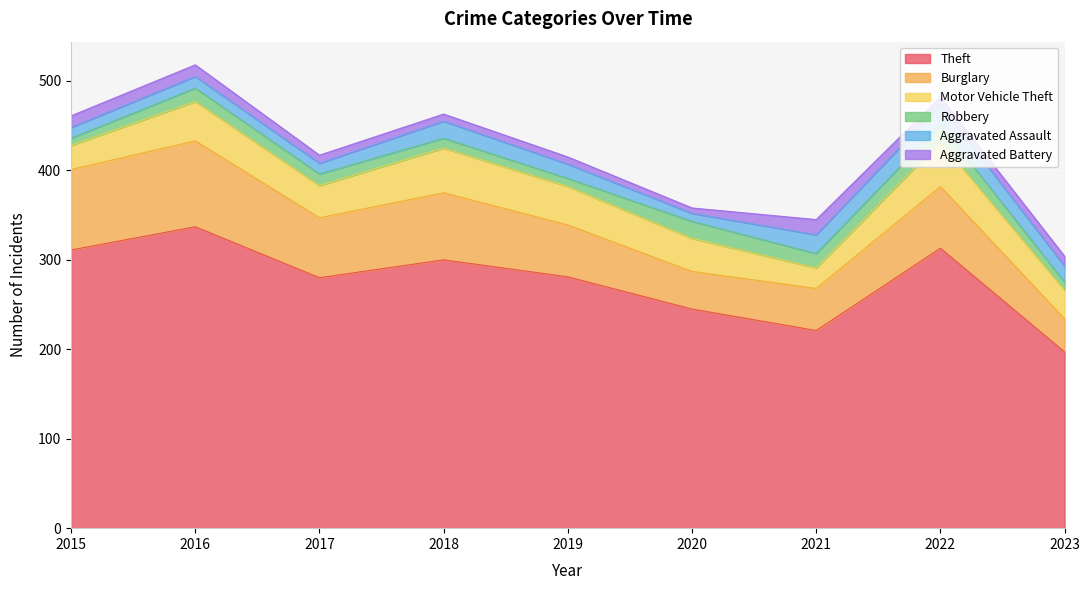

How many interior local valleys does the Robbery series have?

2